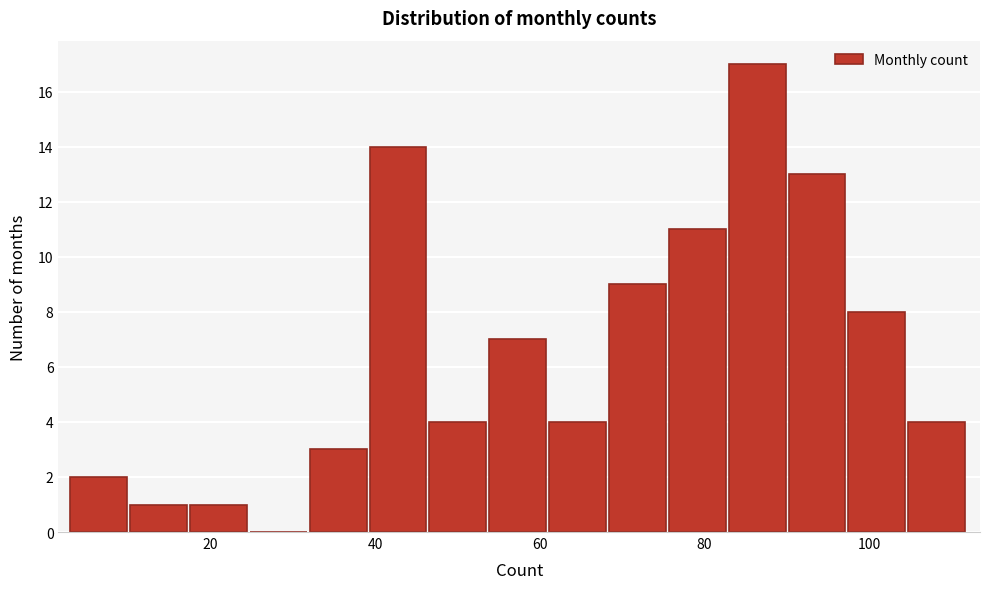

Around what value on the x-axis is the tallest bar? Give the approximate position of its centre, as read against the axis.

86